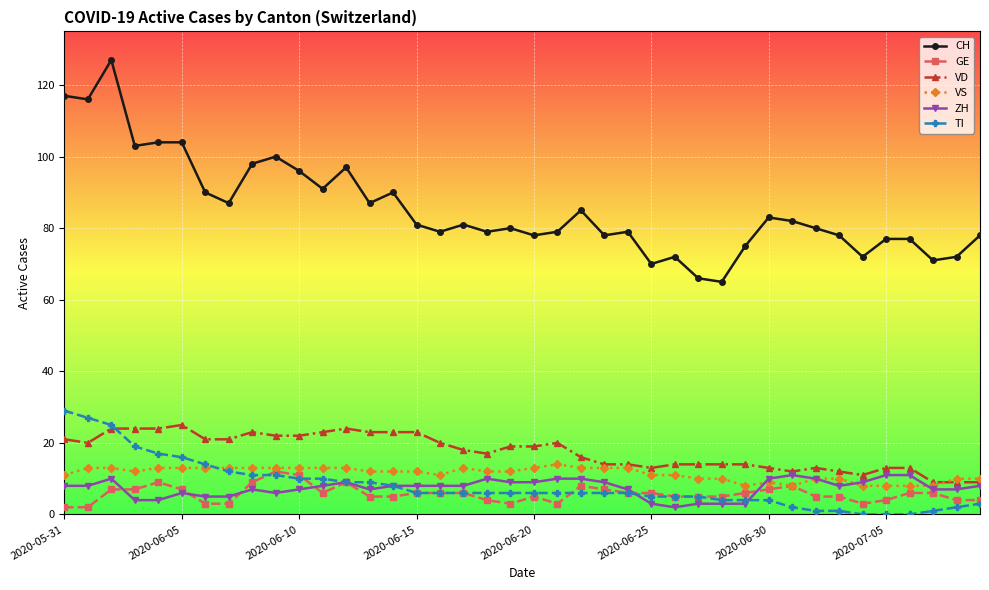

What is the minimum value for CH?

65